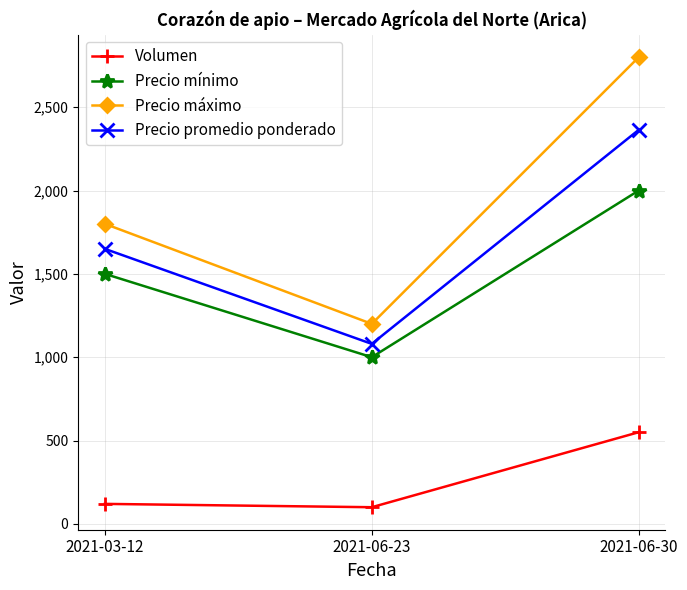

What position from the right is 2021-03-12?

3